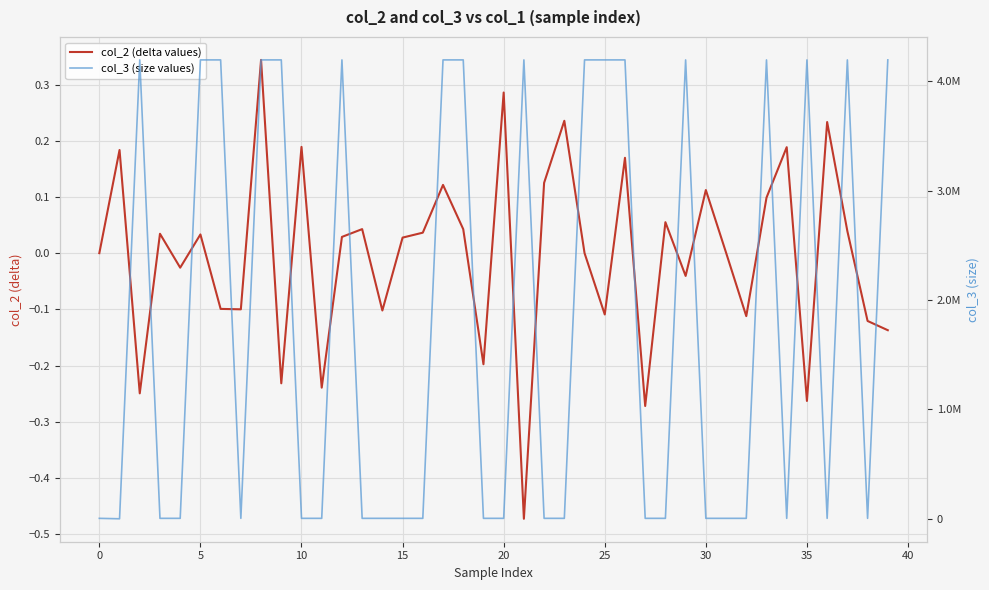

Where is col_3 (size values) nearest to the value 2097312?

13